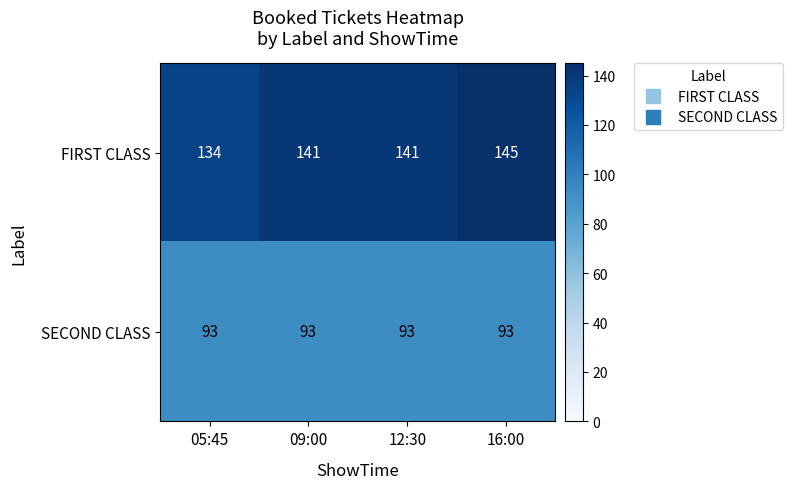

What is the greatest value displayed?

145